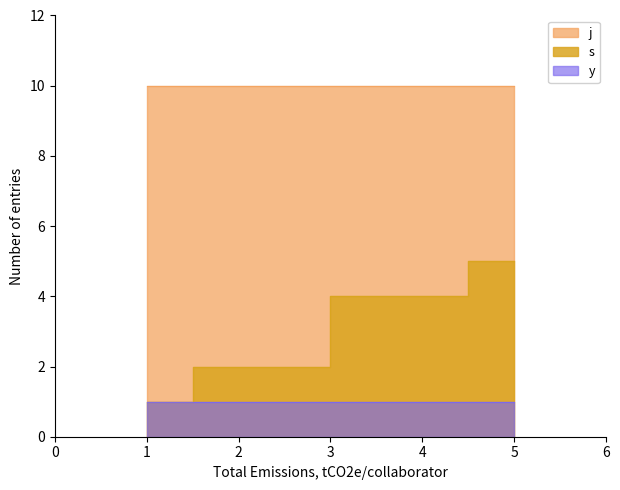

Reading left to right, extract all data points from this chart.

s: 4=1	4=2	4=4	4=5
j: 4=10	4=10	4=10	4=10
y: 4=1	4=1	4=1	4=1